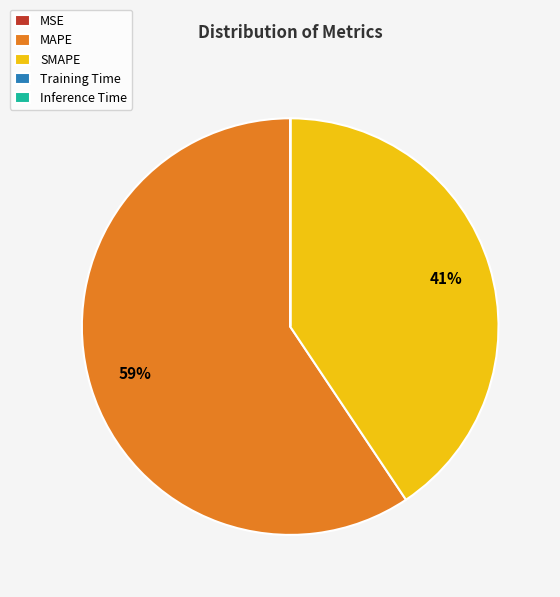

Approximately how many times larger is the value at SMAPE compared to MAPE?

0.7